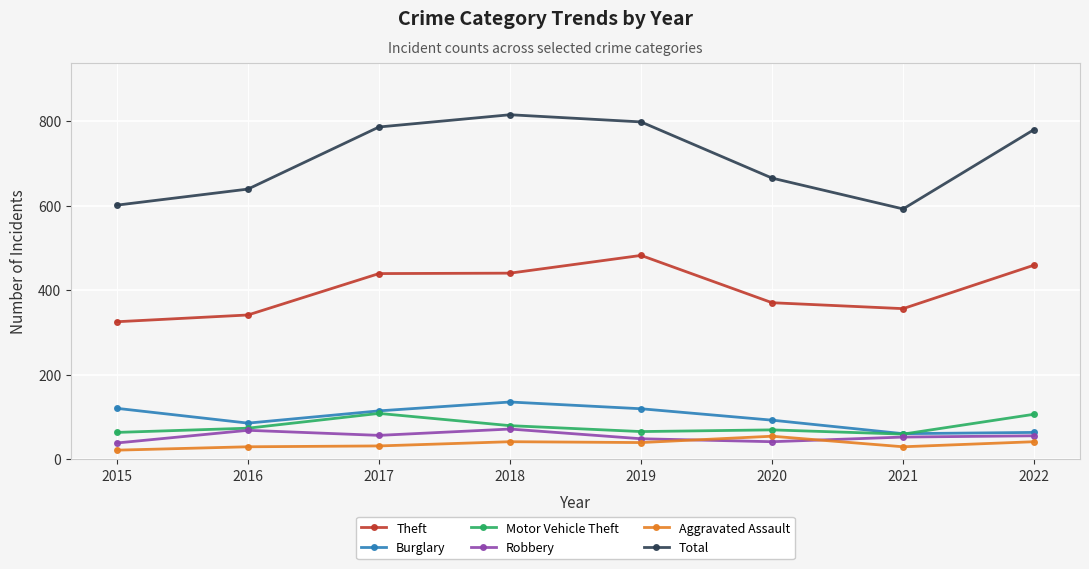

What is the total value across all series at 2018?

1581